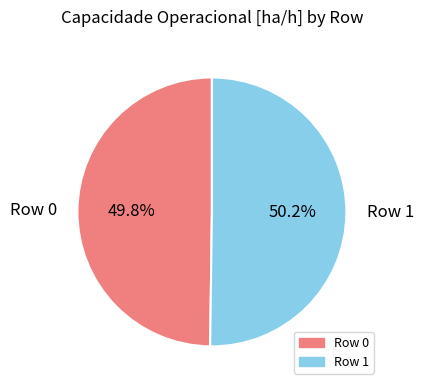

Is it true that Row 1 is 50% of the pie?

True